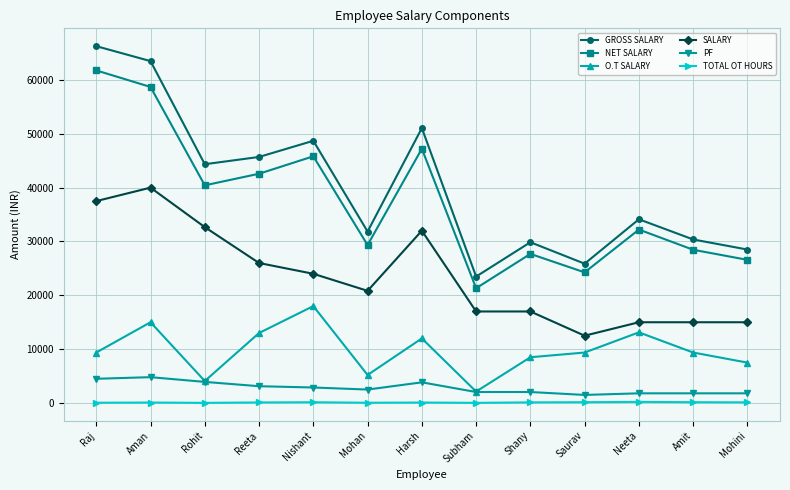

Between Aman and Harsh, which series saw the biggest shift?

GROSS SALARY